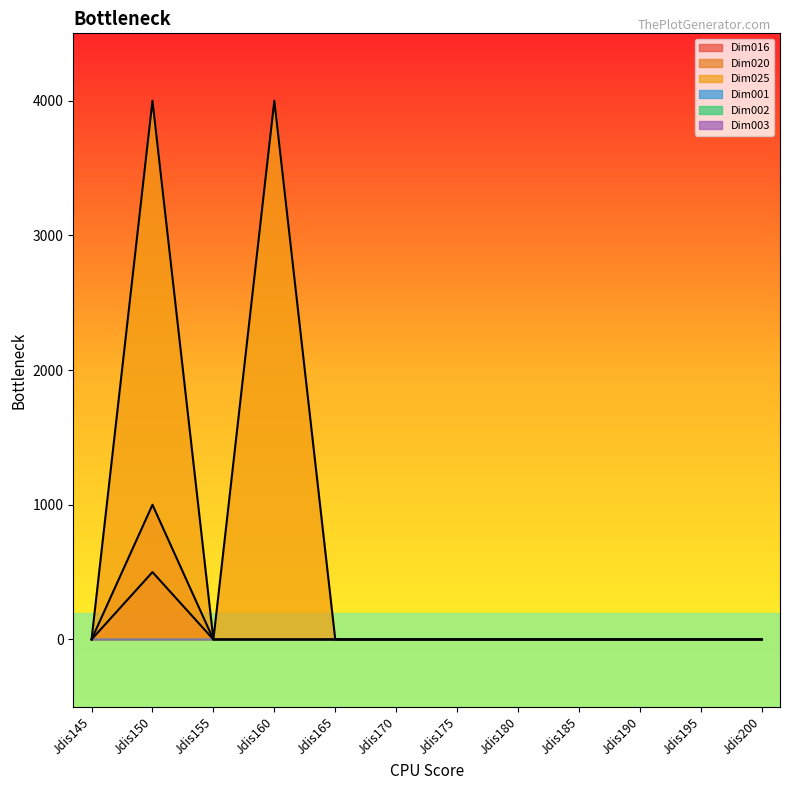

What is the greatest value displayed?

4000